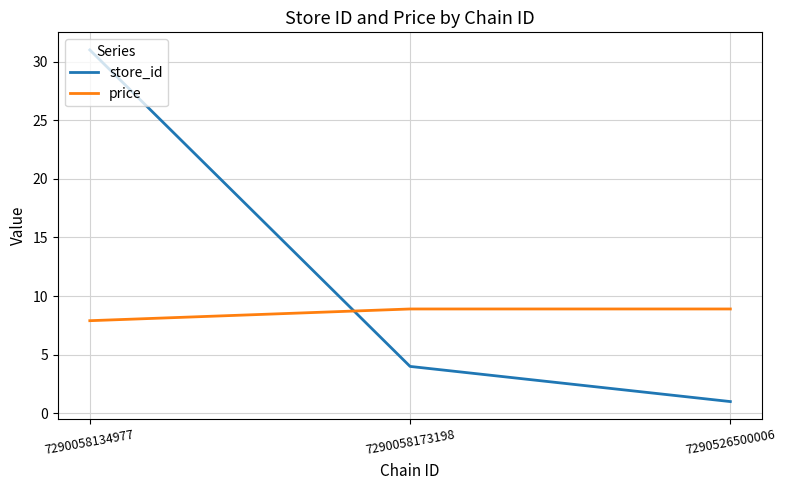

How many values in the store_id series are below 4?

1